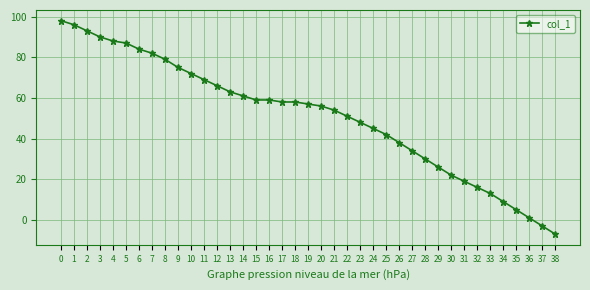

What is the difference between the second highest and second lowest values?

99